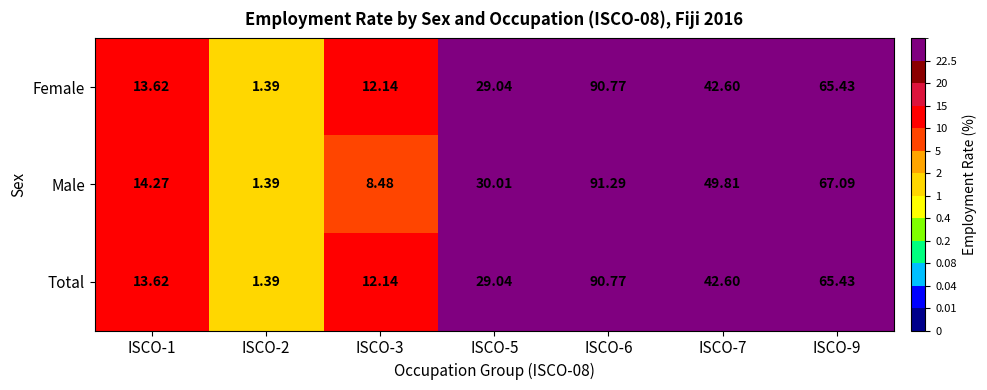

How many distinct data groups are displayed?

3